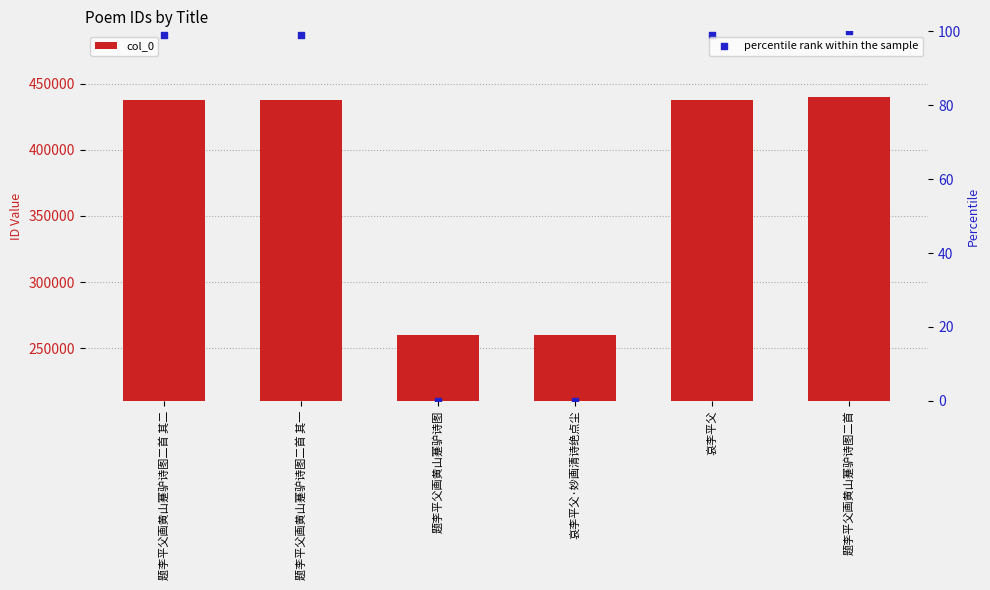

At how many categories does at least one series exceed 386568?

4